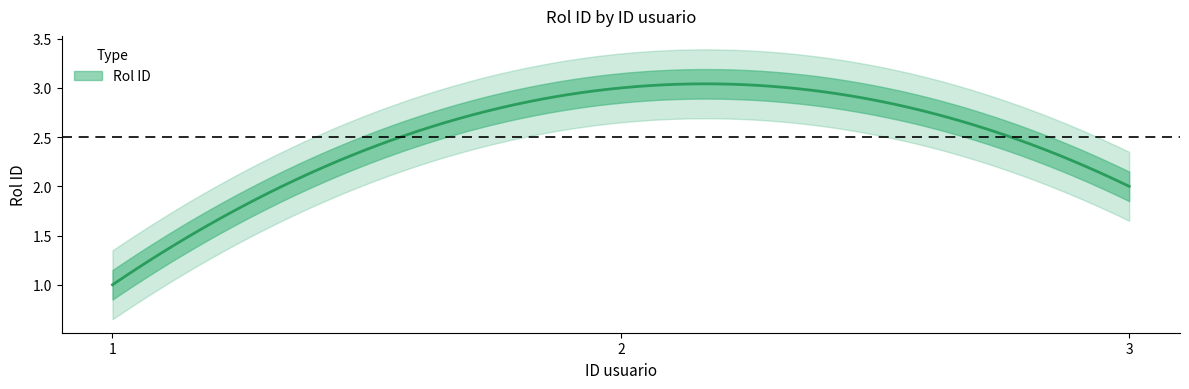

The value at 3 is 2. True or false?

True